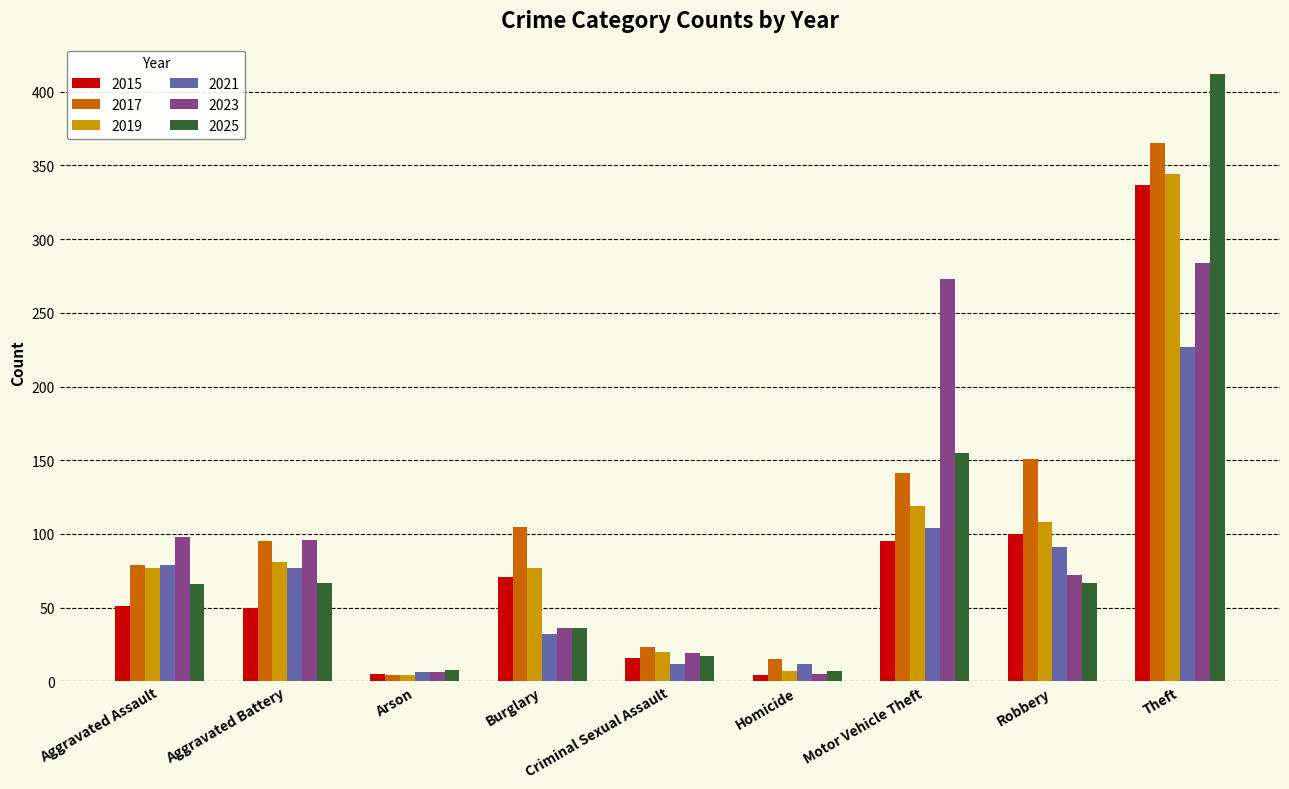

What is the greatest value displayed?

412